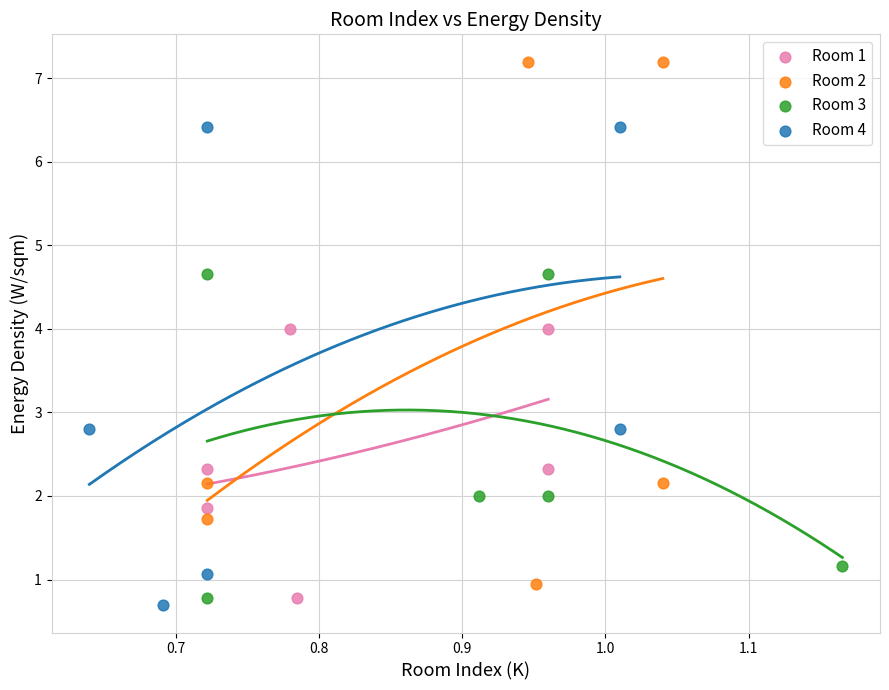

Which series reaches the maximum Y coordinate?

Room 2